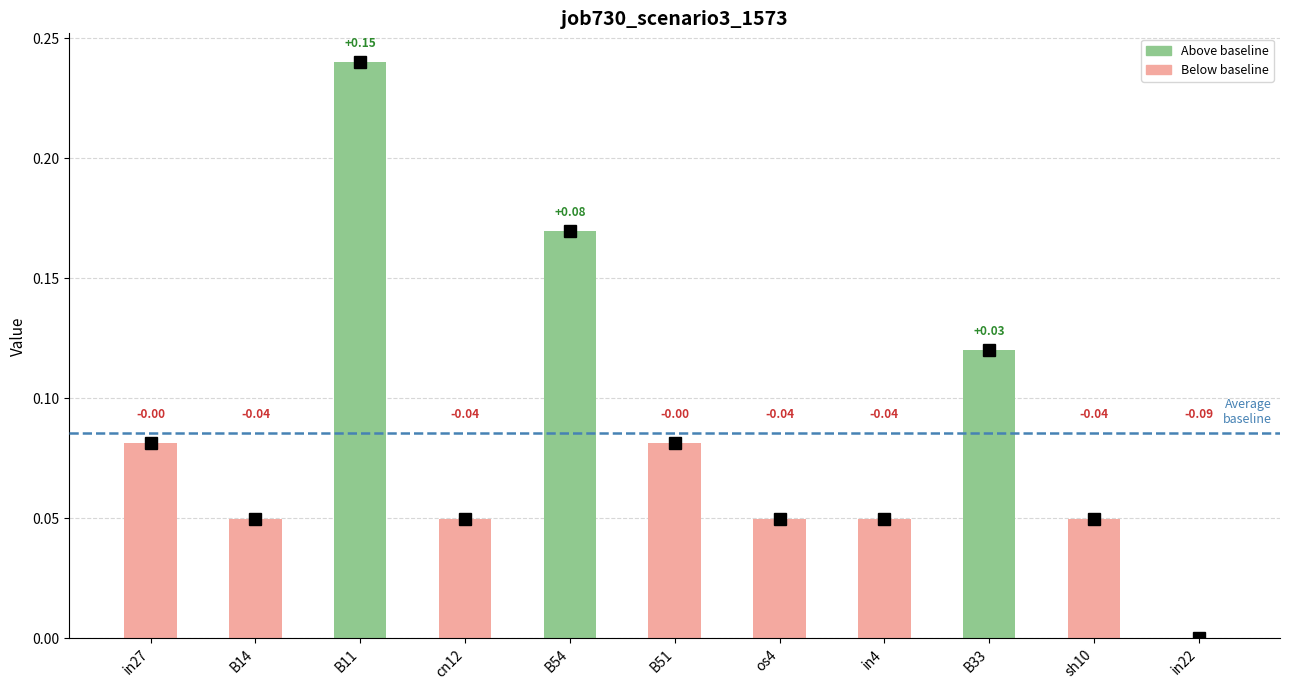

What is the maximum value shown in the chart?

0.2